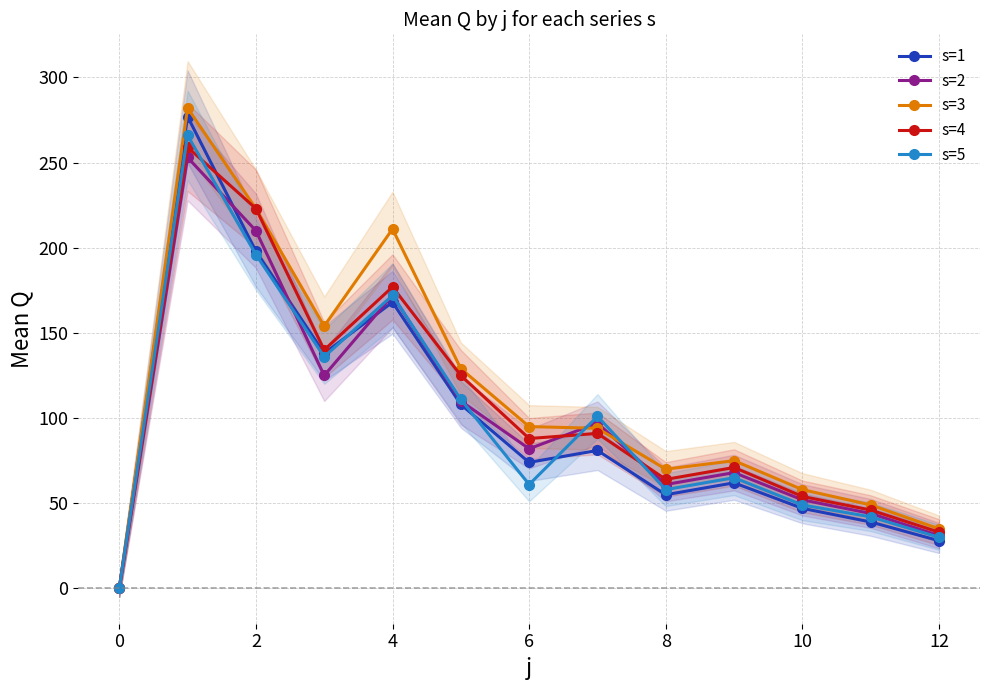

True or false: s=3 has more than 0 interior local peaks.

True